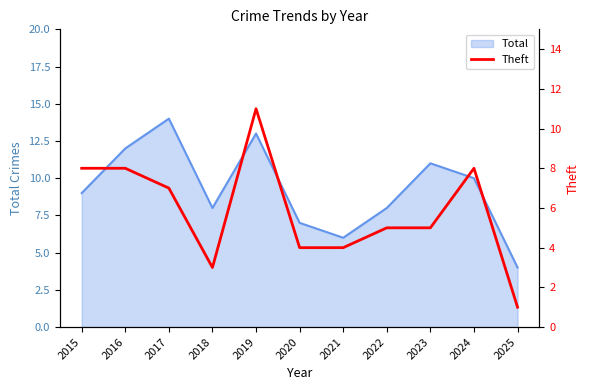

Reading left to right, what are all the values shown in this chart?

8	8	7	3	11	4	4	5	5	8	1